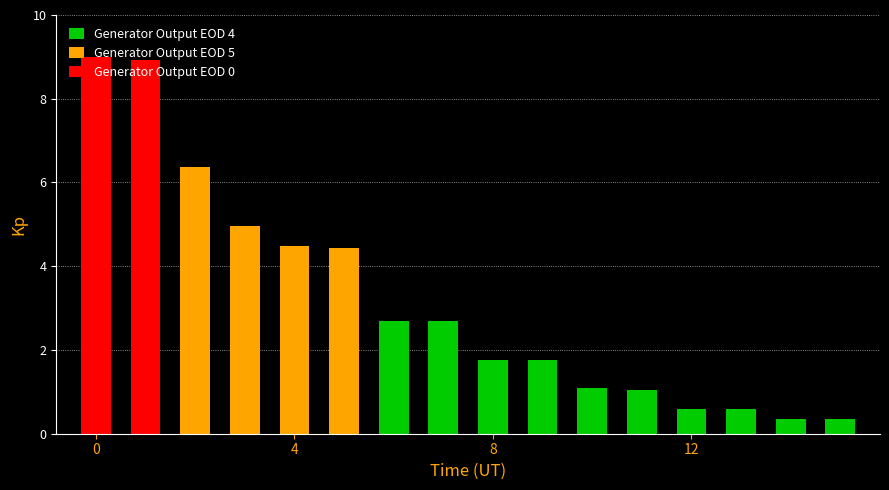

How many series are shown in this chart?

1